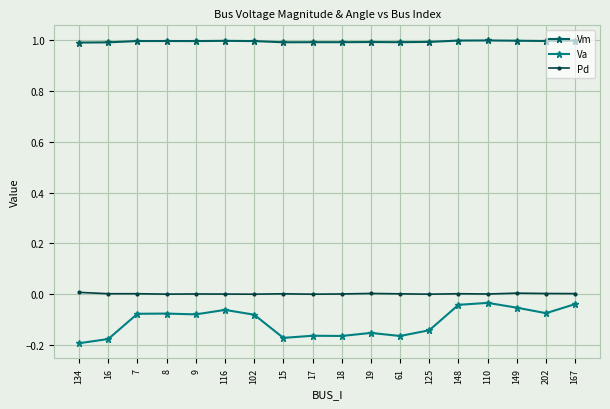

The value of Vm at 125 is 1.0. True or false?

True